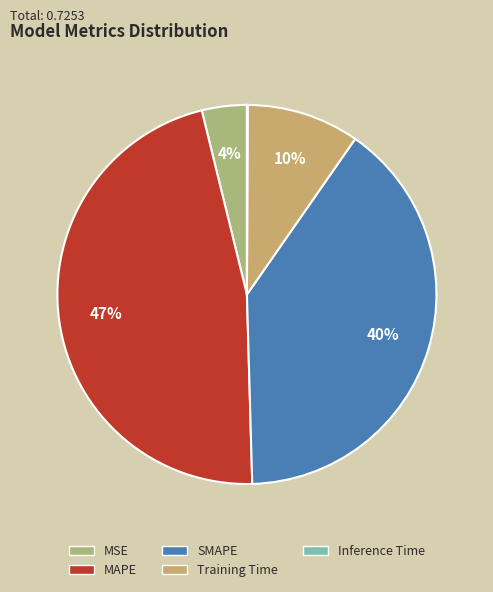

Count the number of slices in the pie.

5